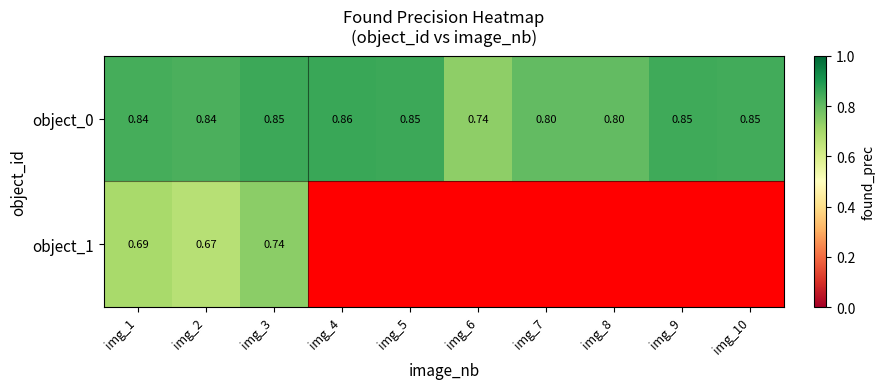

Is the value of object_1 at img_1 greater than the value of object_0 at img_8?

No